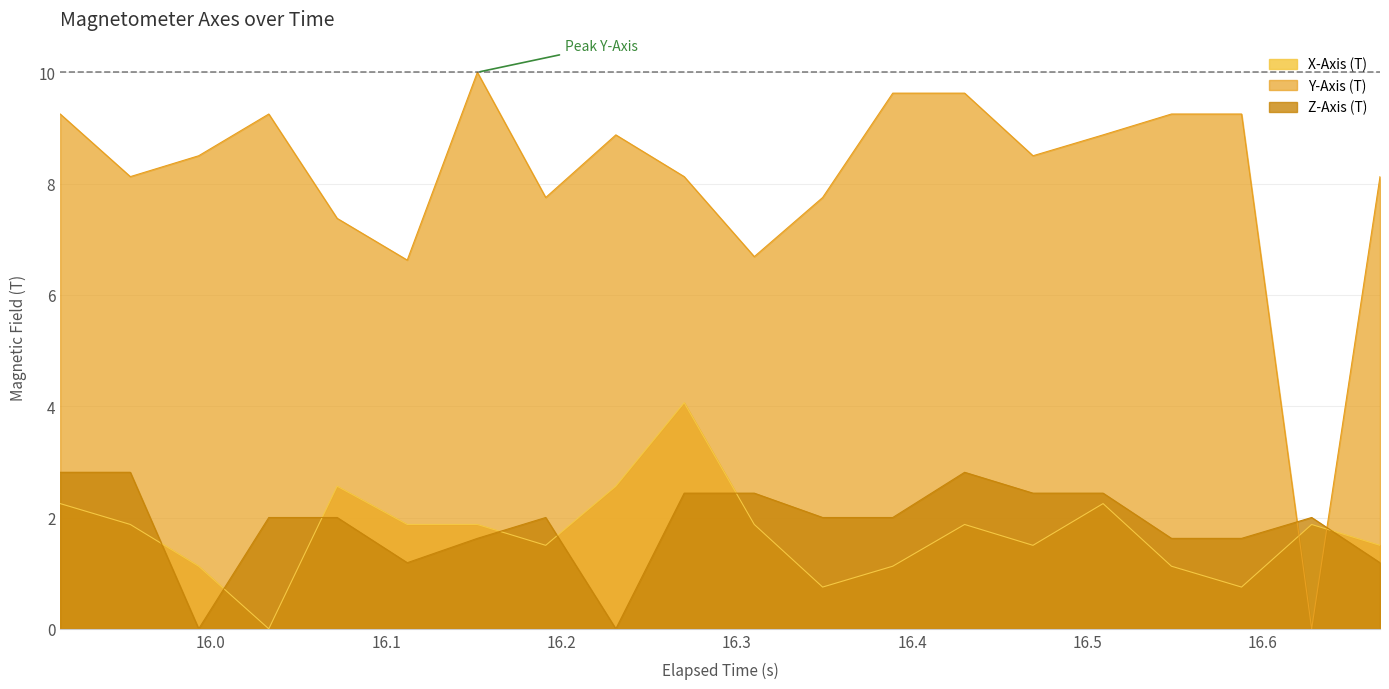

Does the chart display data point markers on the line(s)?

No